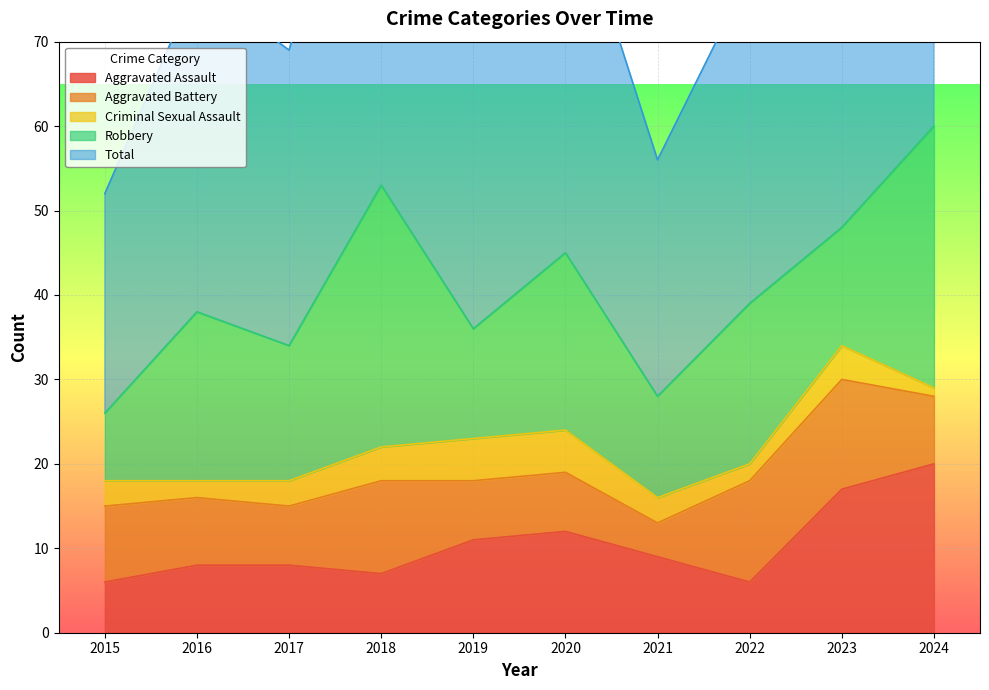

How many lines are shown in the chart?

5